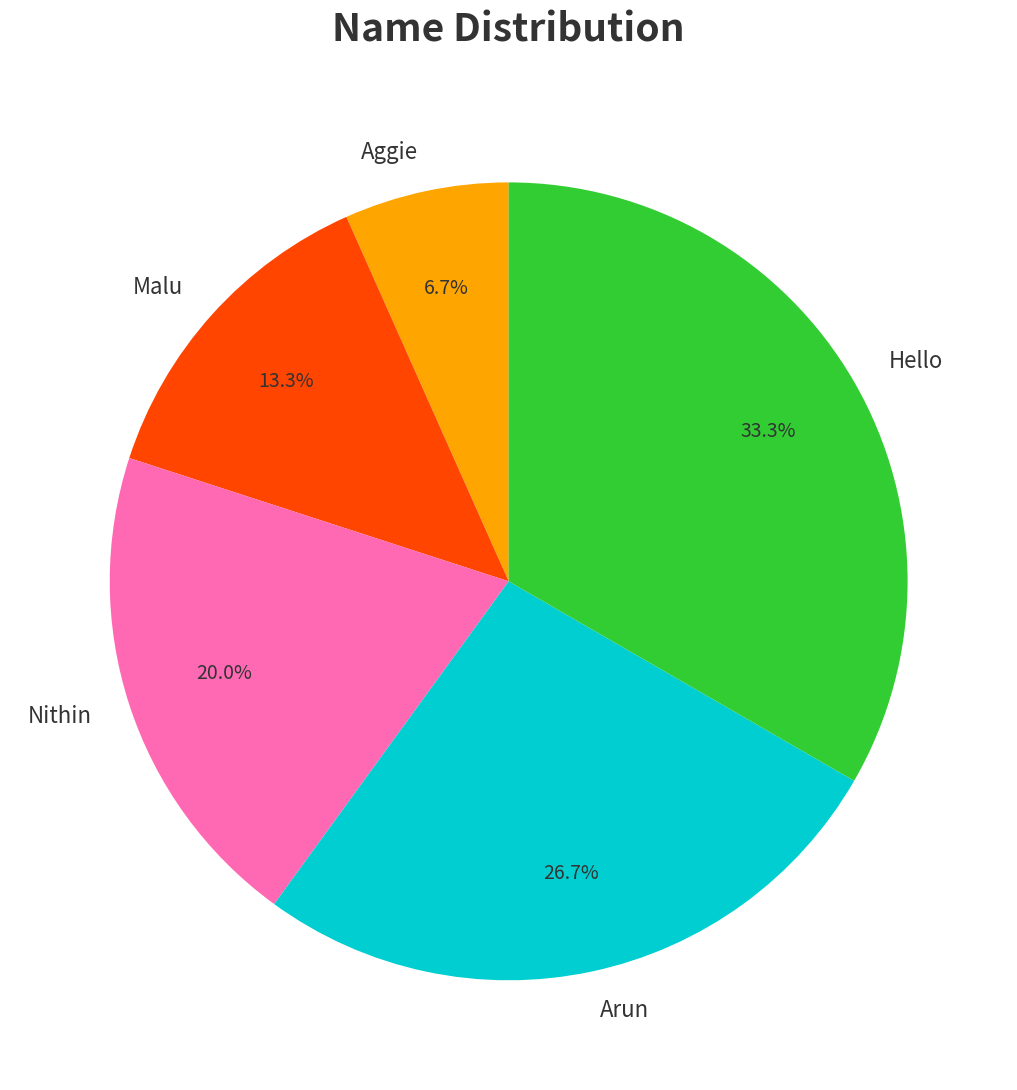

How many segments does this pie chart have?

5